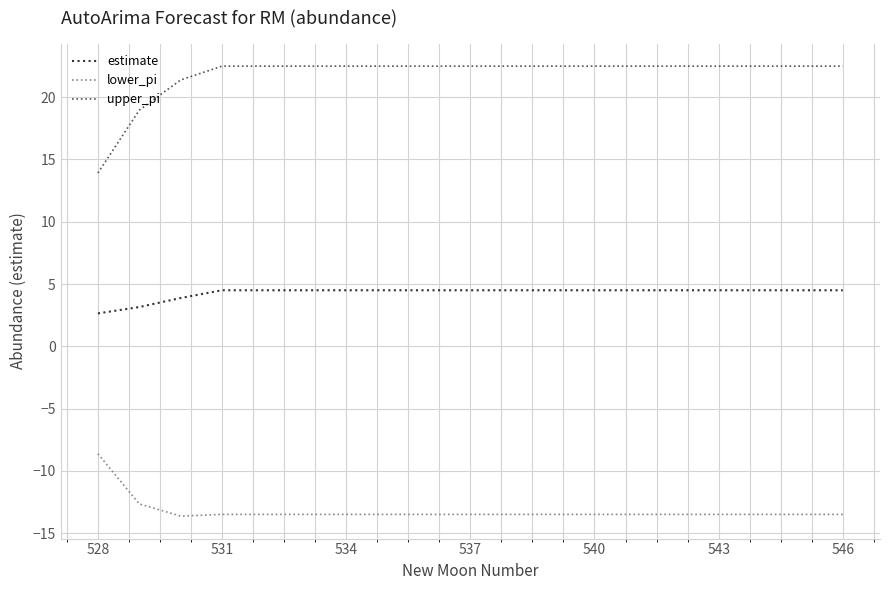

How many values in the upper_pi series are below 22?

3